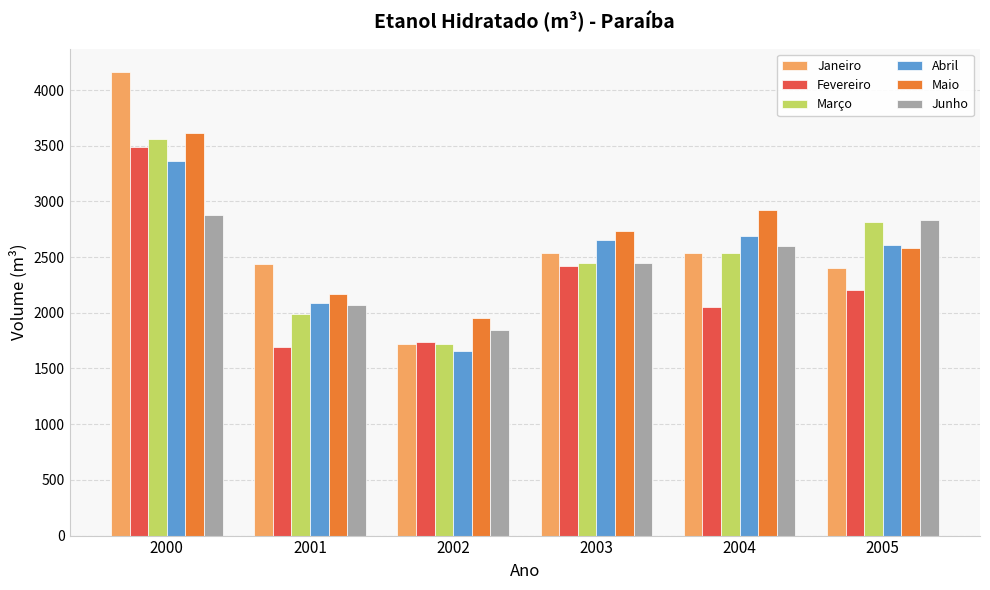

What is the total value across all series at 2005?

15442.8